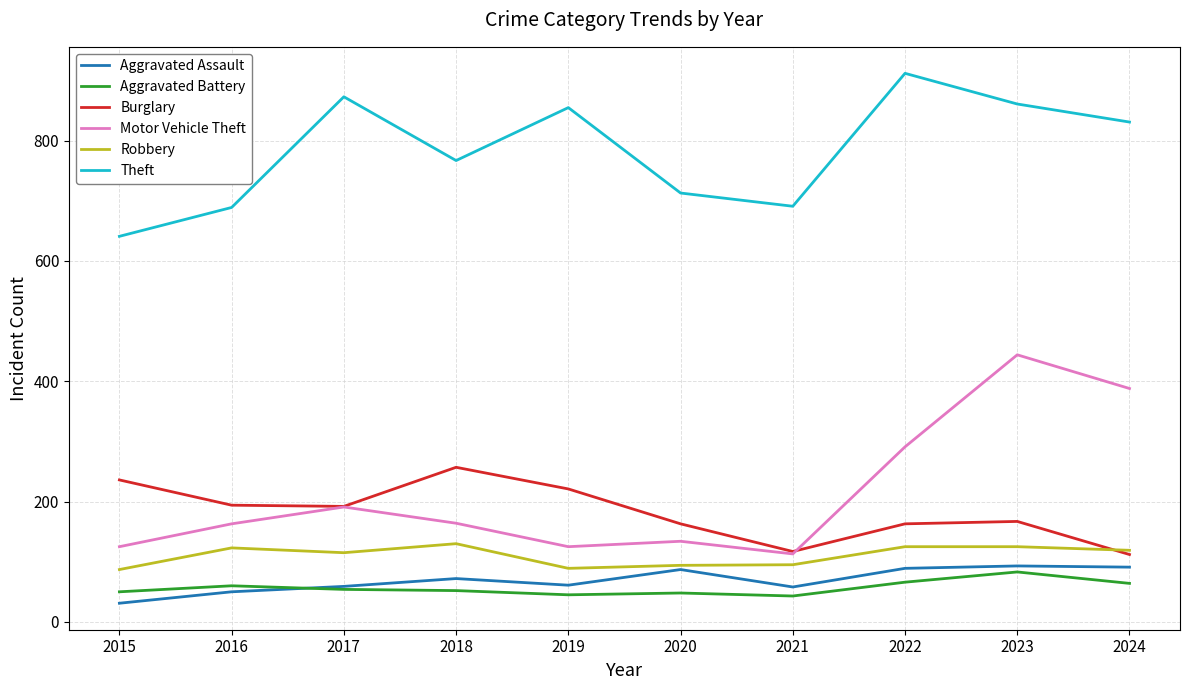

What is the difference between the maximum and minimum values in the Burglary series?

145